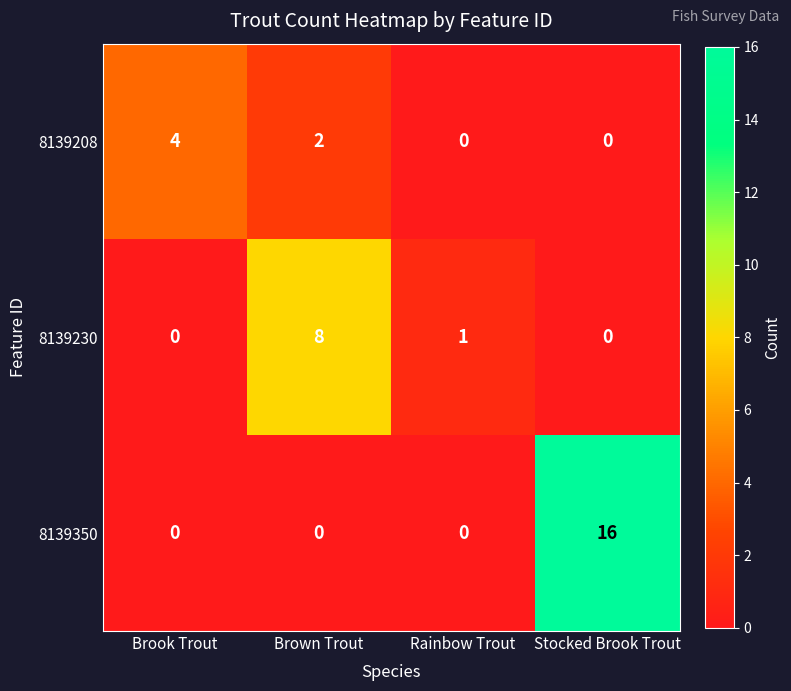

Reading right to left, extract all data points from this chart.

8139208: 0	0	2	4
8139230: 0	1	8	0
8139350: 16	0	0	0